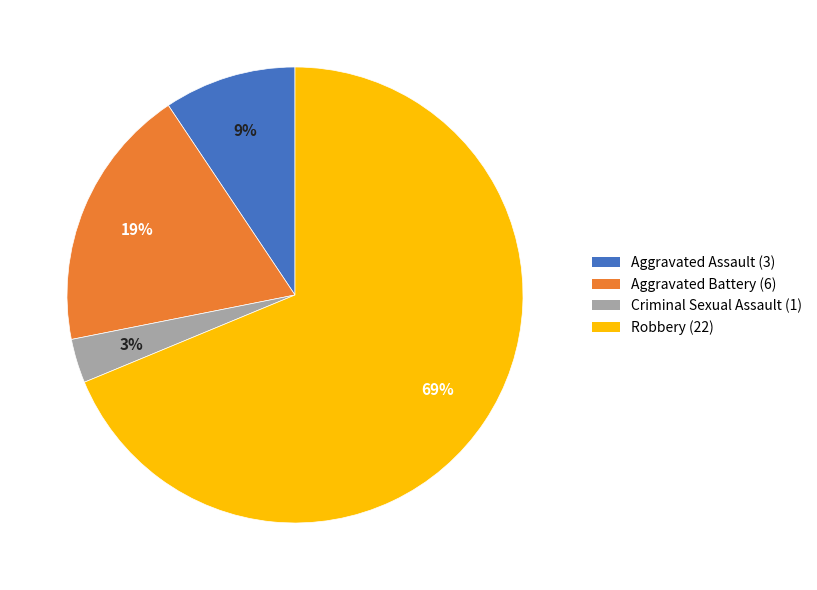

Rank the categories by value from lowest to highest.

Criminal Sexual Assault, Aggravated Assault, Aggravated Battery, Robbery